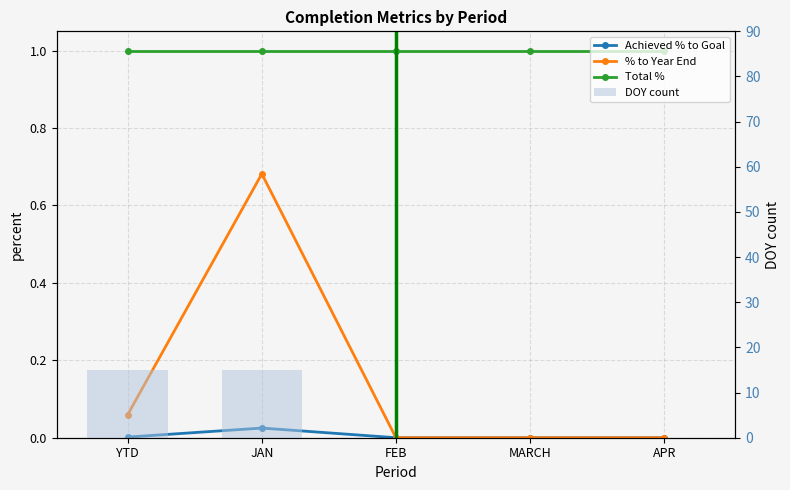

At FEB, list the series in order from largest to smallest.

Total %, Achieved % to Goal, % to Year End, DOY count